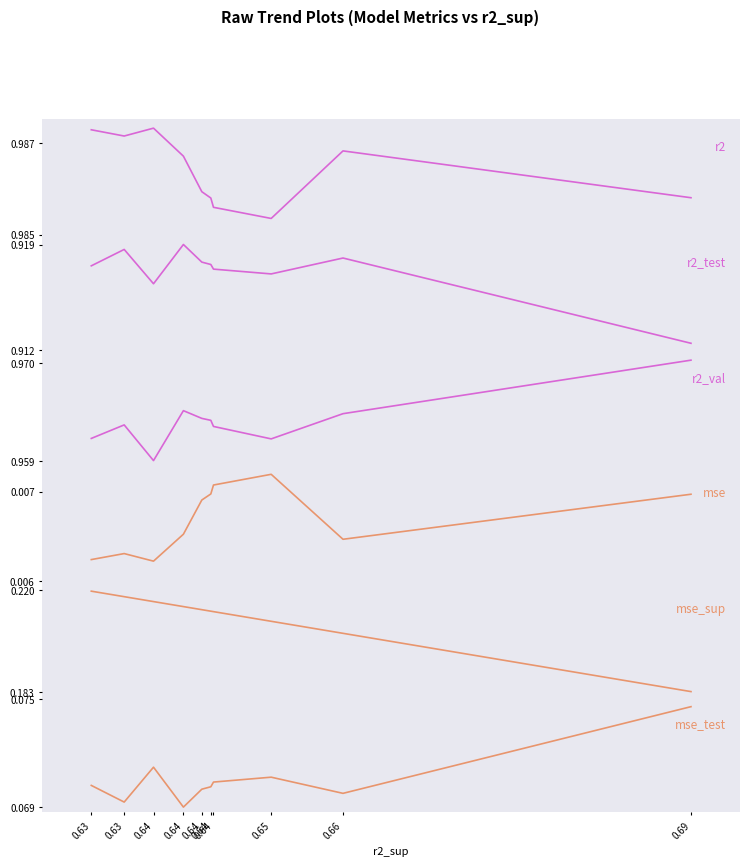

Rank the categories by r2_val value from highest to lowest.

0.69, 0.64, 0.66, 0.64, 0.64, 0.63, 0.64, 0.63, 0.65, 0.64